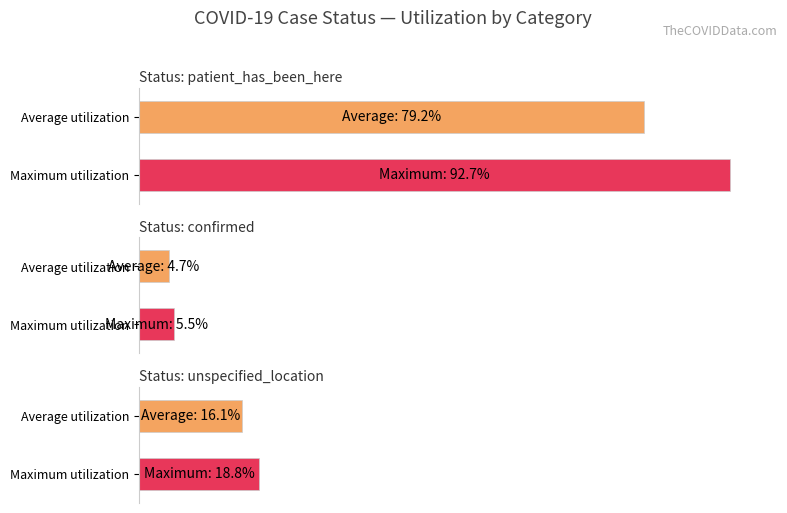

How many categories are shown in the chart?

6